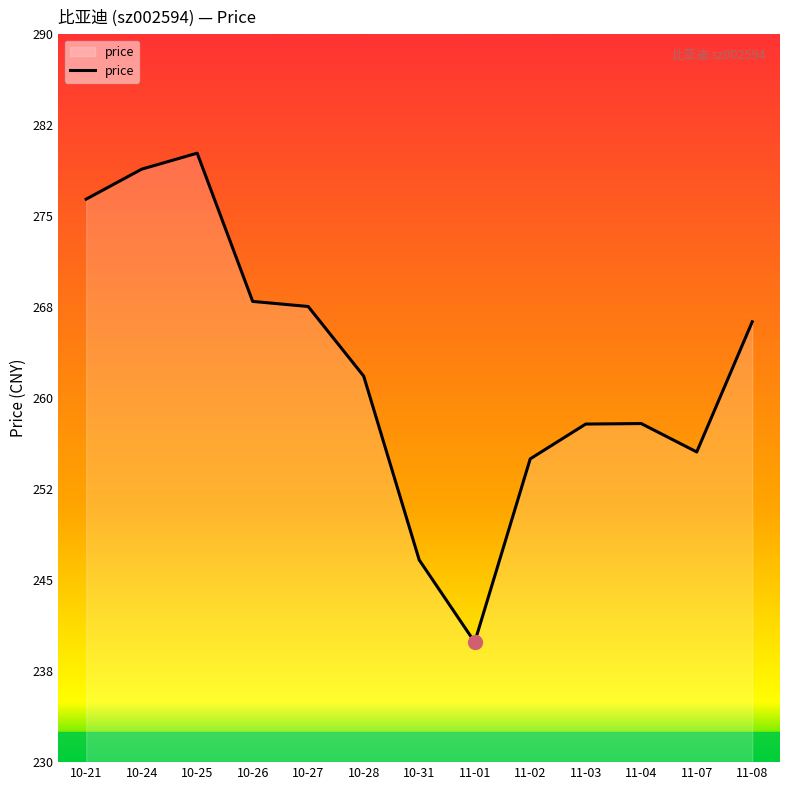

What is the change in value from 10-31 to 11-02?

+8.3